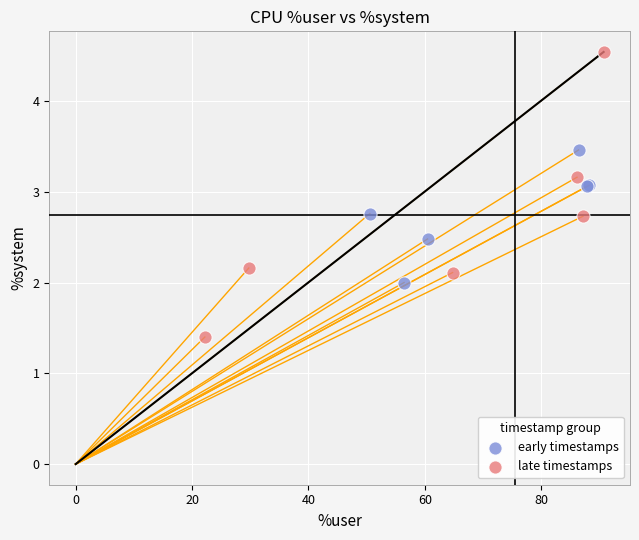

Which series contains the lowest Y value?

late timestamps